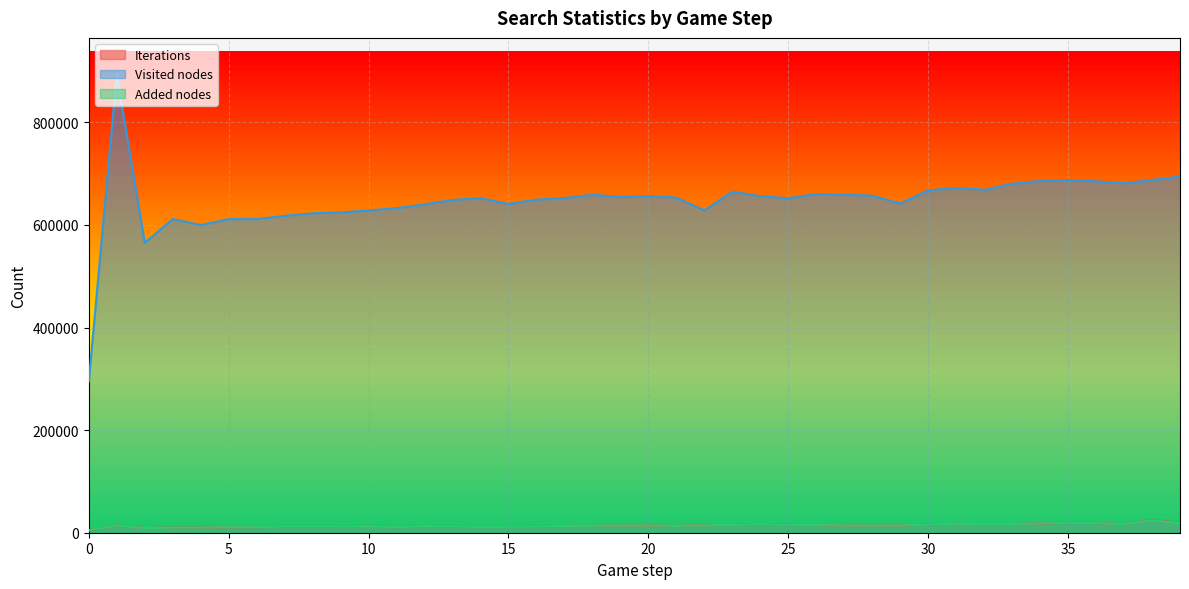

At which label is Added nodes closest to 14604?

22